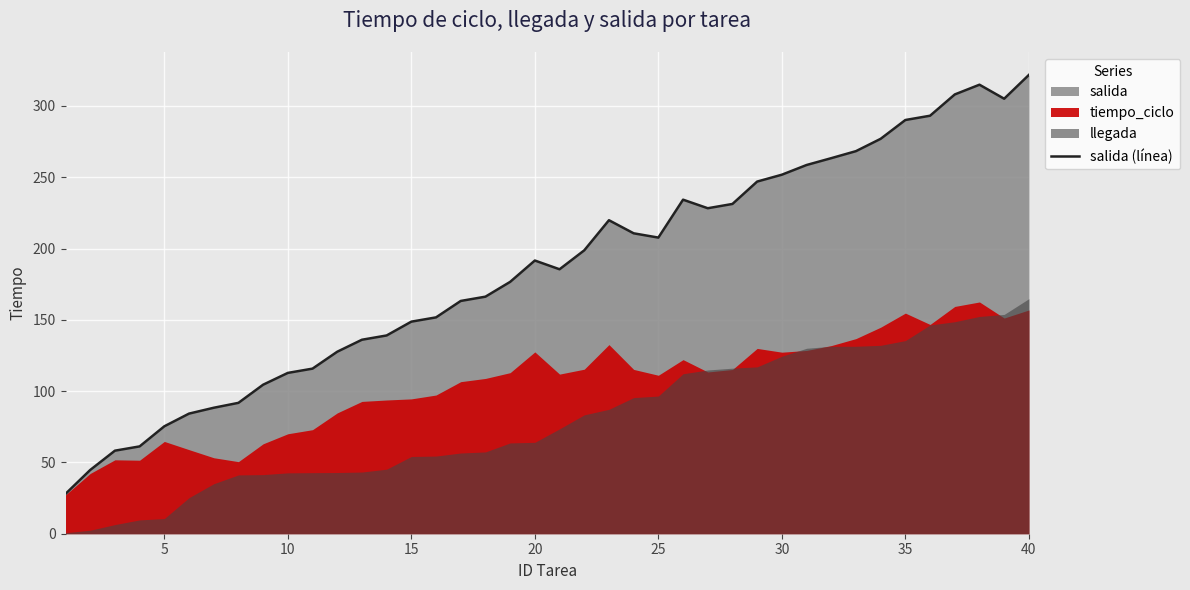

Where is the first local minimum?

20